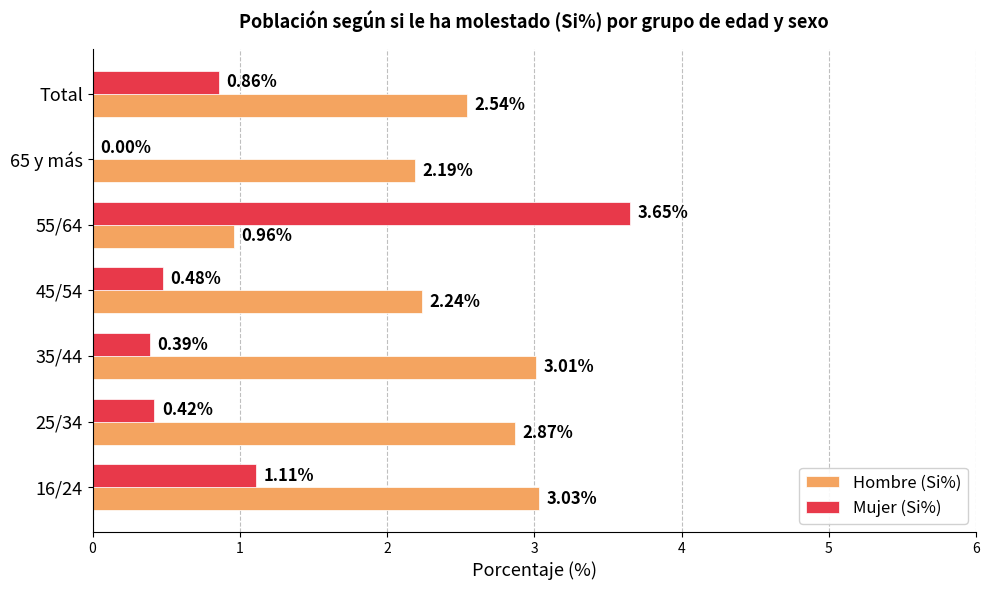

Which series changed the most between 35/44 and 55/64?

Mujer (Si%)